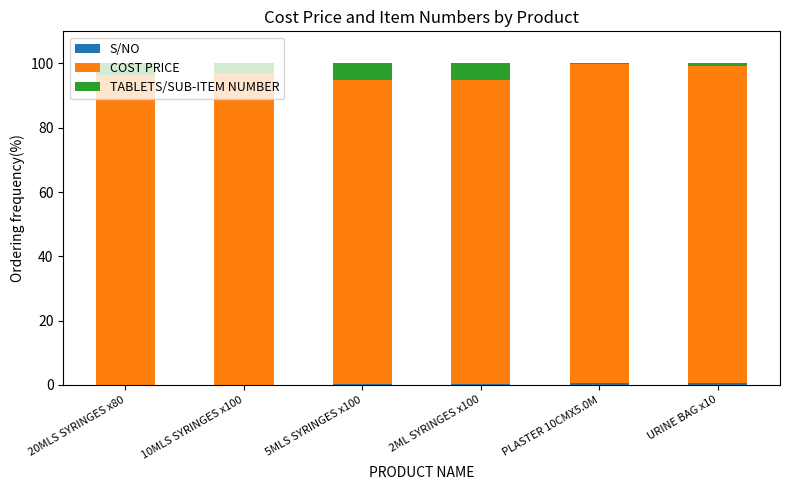

List the labels in order of S/NO value, smallest first.

20MLS SYRINGES x80, 10MLS SYRINGES x100, 5MLS SYRINGES x100, 2ML SYRINGES x100, URINE BAG x10, PLASTER 10CMX5.0M